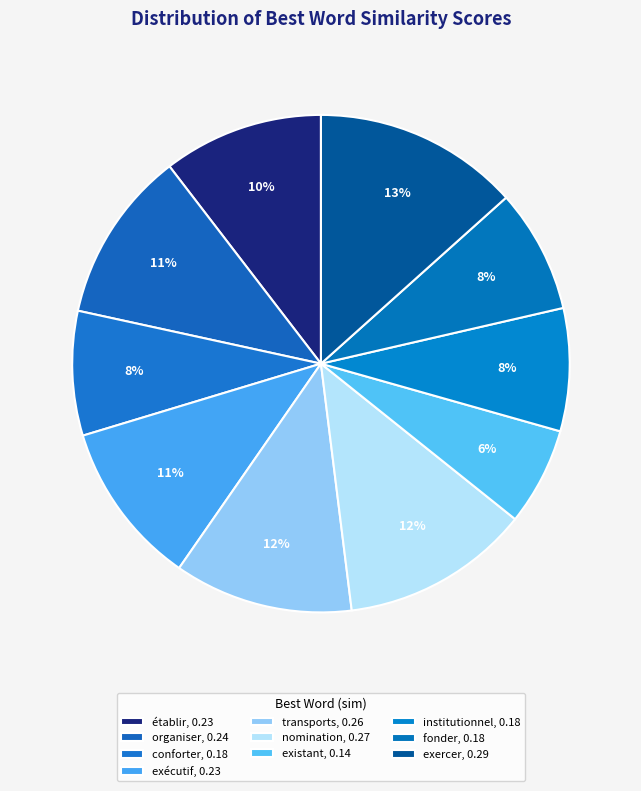

Count the number of slices in the pie.

10